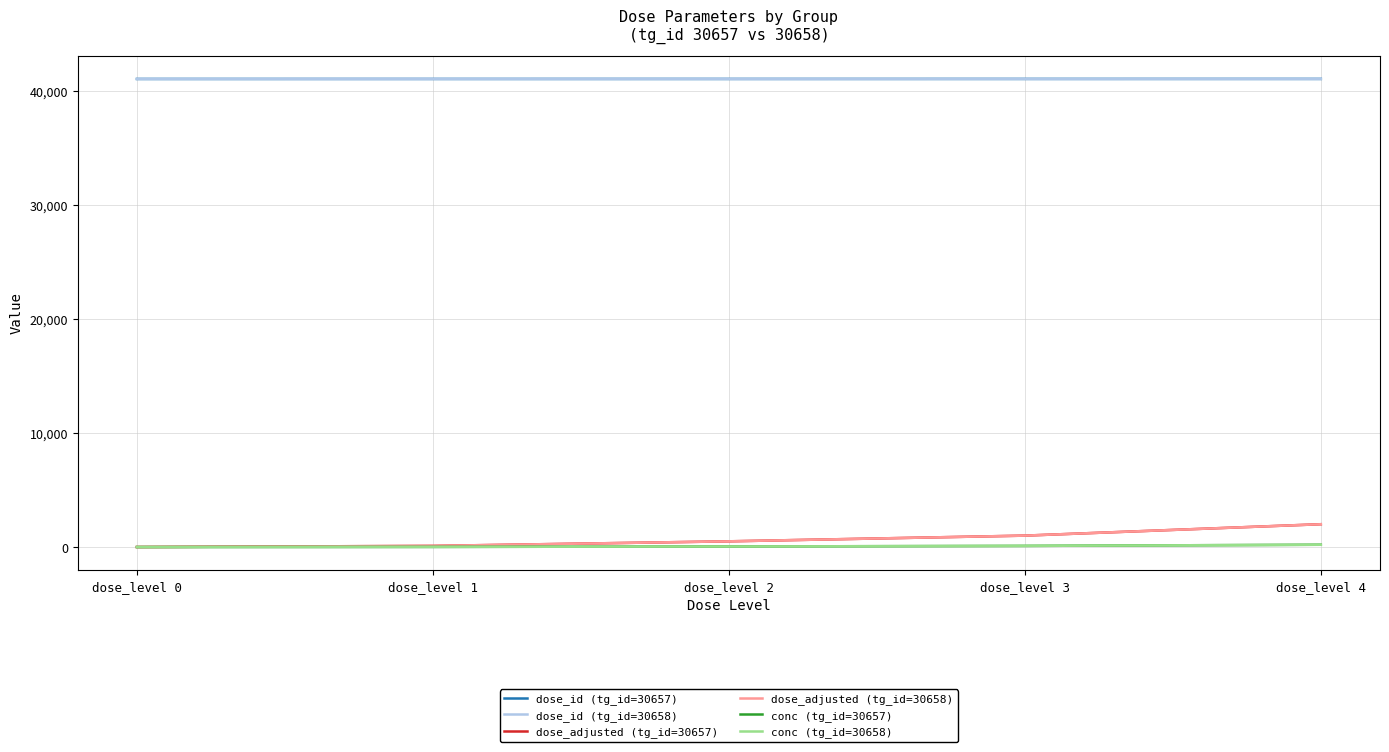

Read the conc (tg_id=30657) value at dose_level 2.

50